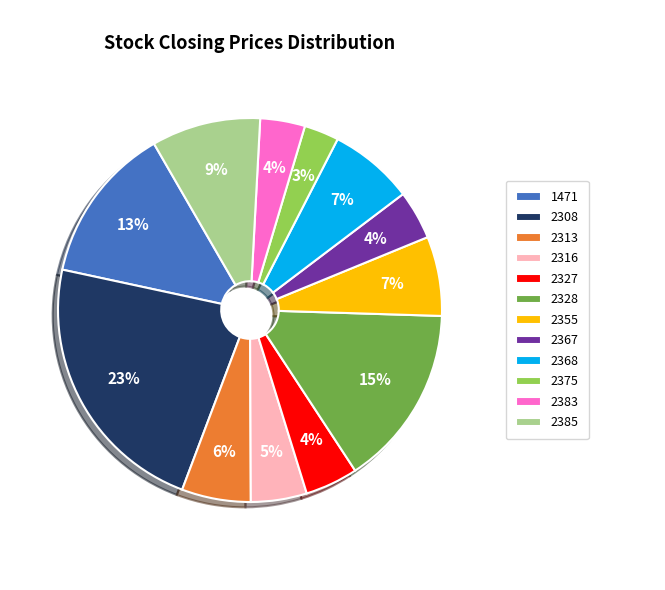

What percentage is the 2368 slice, to the nearest percent?

7%